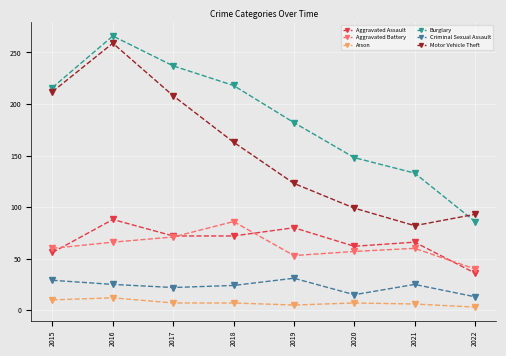

How many times do Burglary and Motor Vehicle Theft cross each other?

1